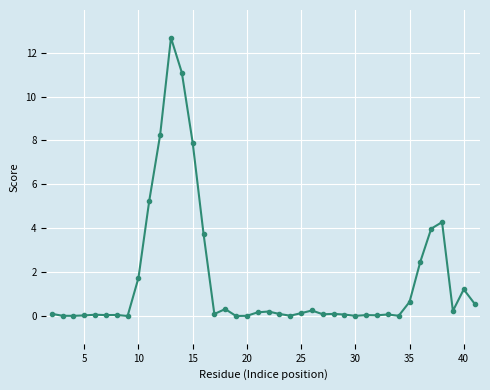

True or false: the data has more than 1 interior local peaks.

True